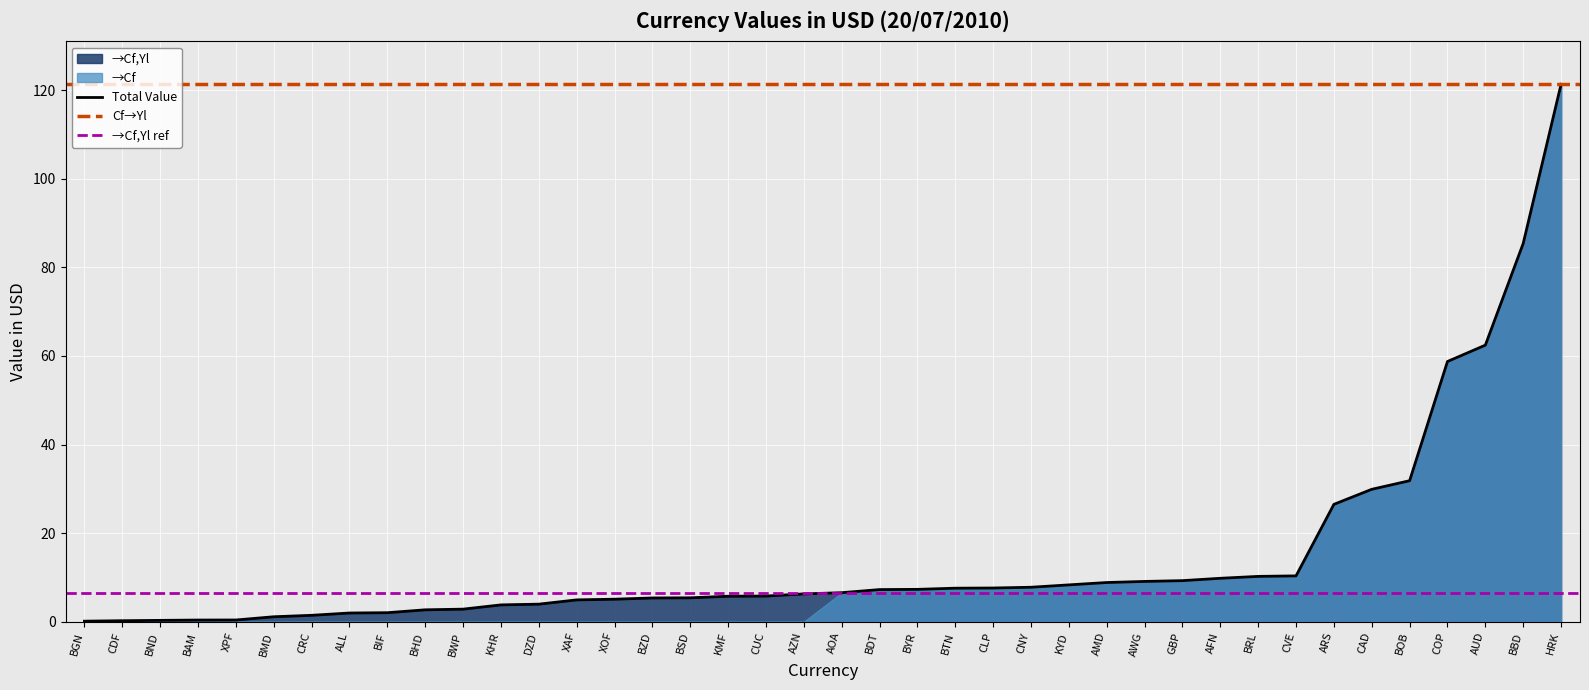

What is the maximum value for Total Value?

121.3